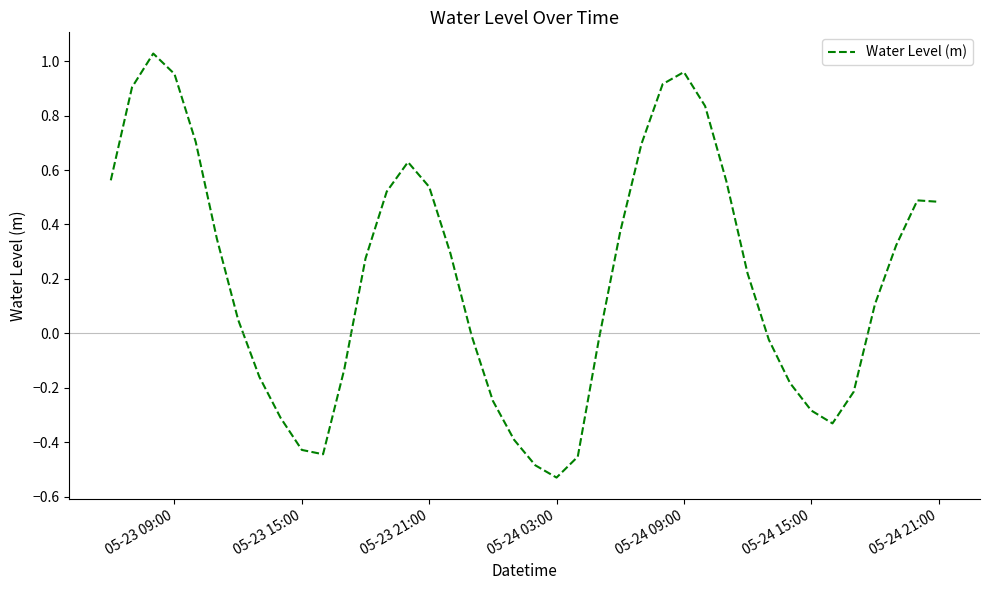

Reading right to left, list all the values displayed in this chart.

0.5	0.5	0.3	0.1	-0.2	-0.3	-0.3	-0.2	-0.0	0.2	0.6	0.8	1.0	0.9	0.7	0.4	-0.0	-0.5	-0.5	-0.5	-0.4	-0.2	-0.0	0.3	0.5	0.6	0.5	0.3	-0.1	-0.4	-0.4	-0.3	-0.2	0.0	0.3	0.7	1.0	1.0	0.9	0.6